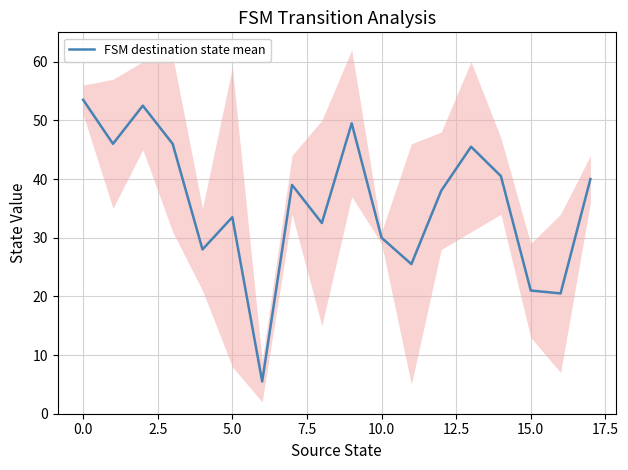

How many interior local valleys (lower than both neighbors) does the data have?

6